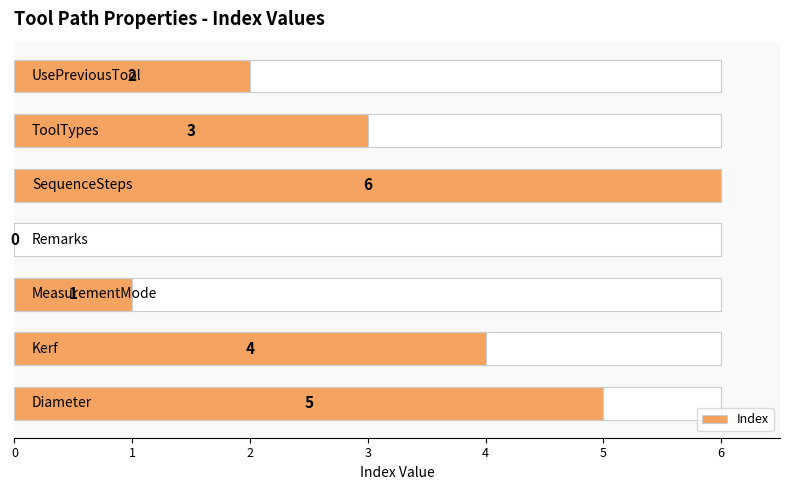

What is the difference between the maximum and second lowest values?

5